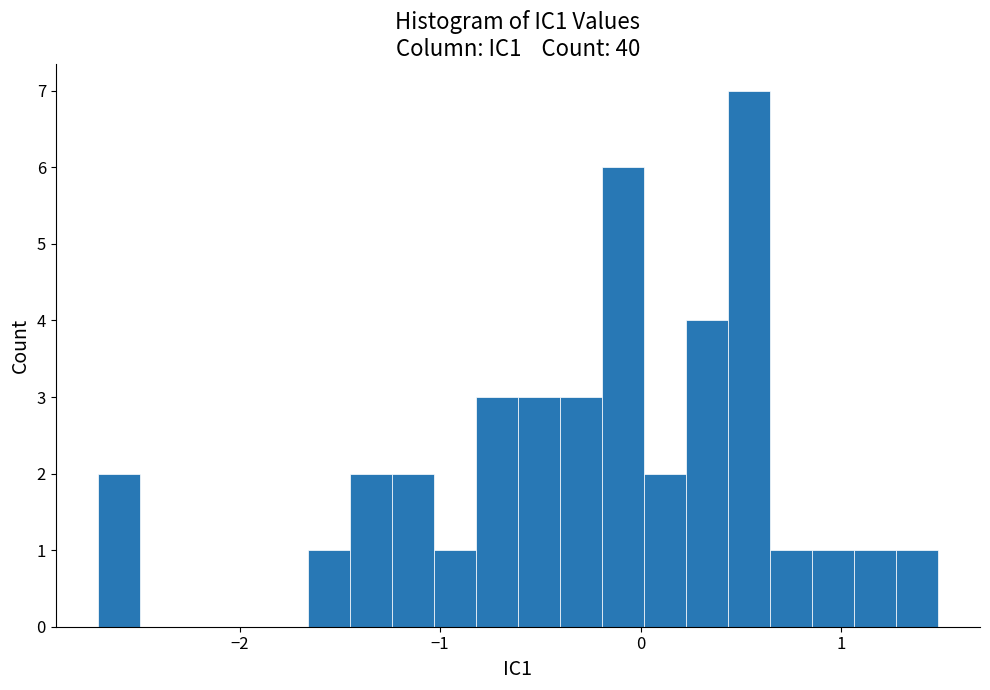

Around what value on the x-axis is the tallest bar? Give the approximate position of its centre, as read against the axis.

0.5